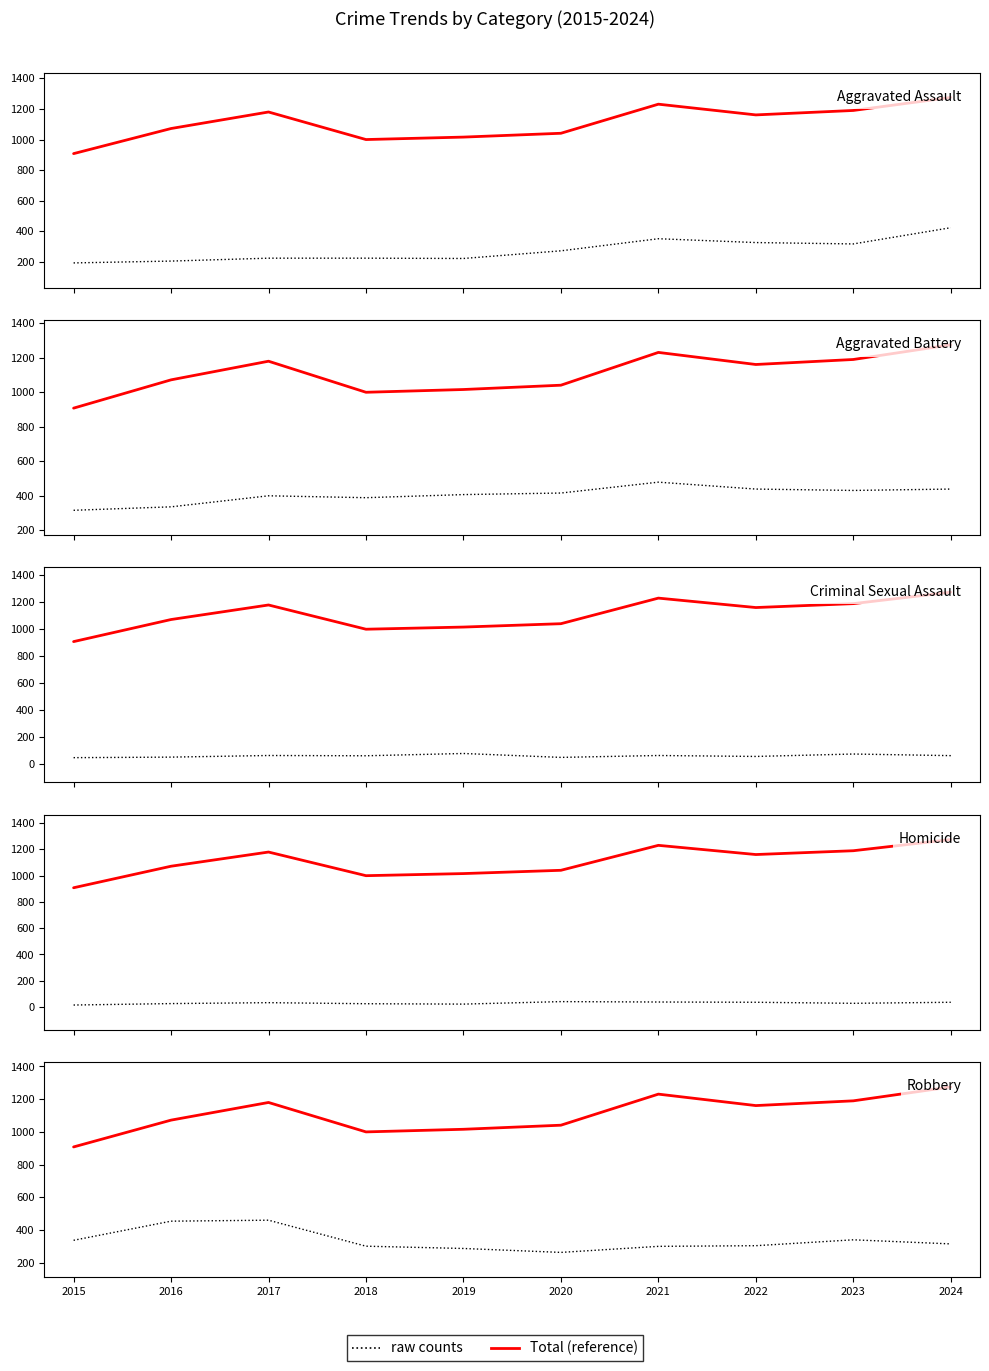

Between 2024 and 2022, which is larger?

2024